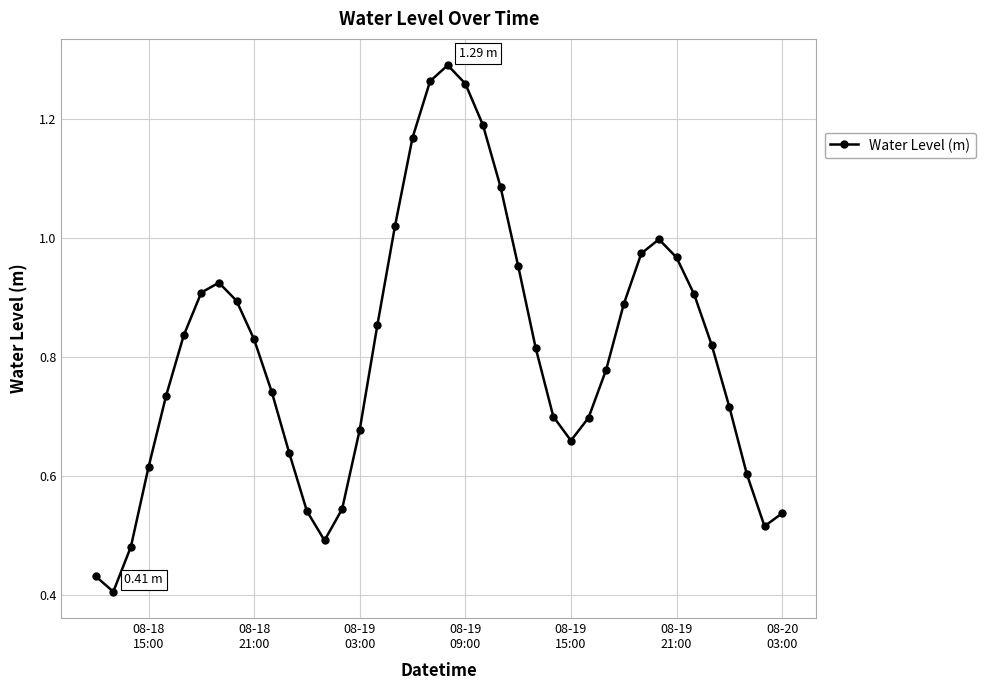

What is the sum of all values?

32.4